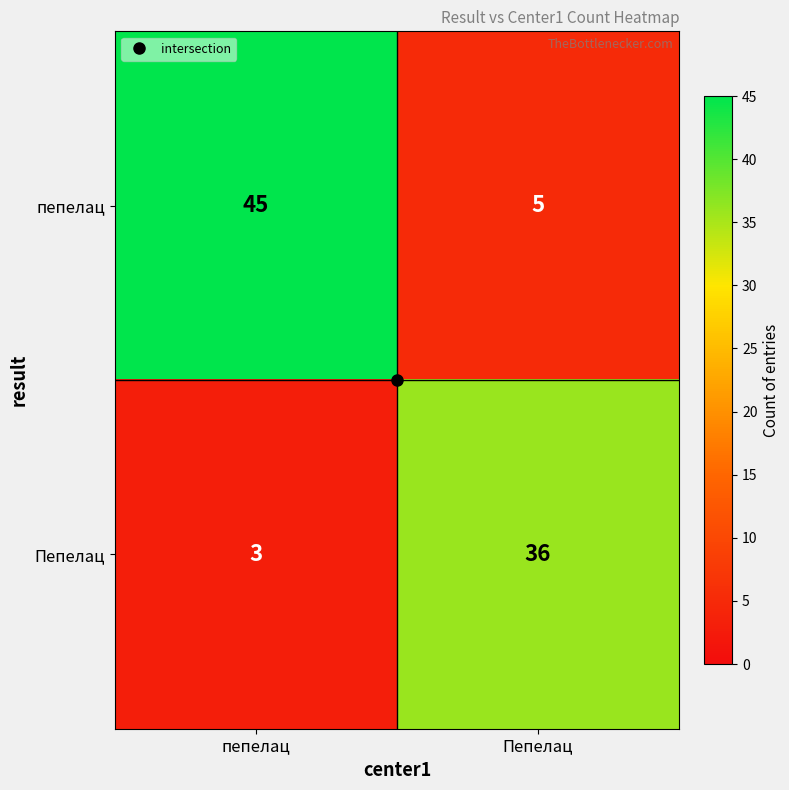

List the series in order of their overall mean, highest first.

пепелац, Пепелац